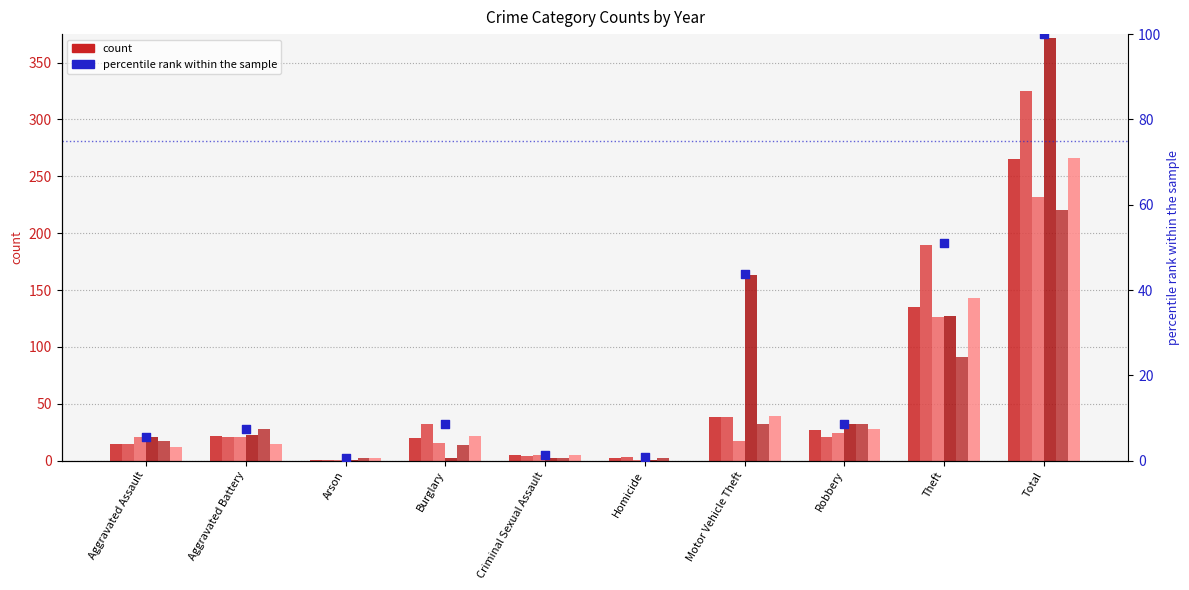

Between Total and Robbery, which is larger?

Total